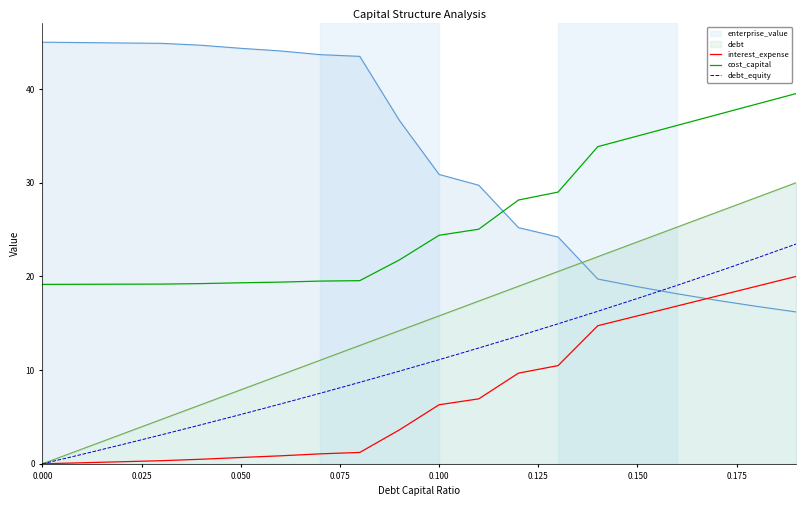

True or false: debt_equity and cost_capital intersect in this chart.

False